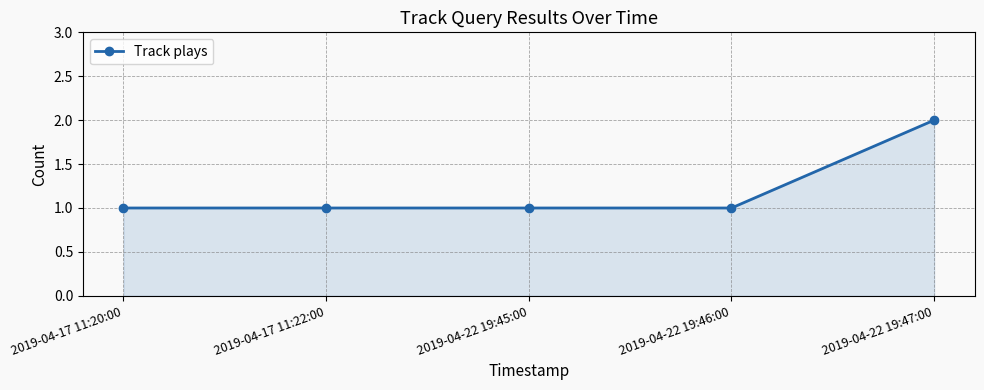

True or false: the data has more than 1 interior local peaks.

False